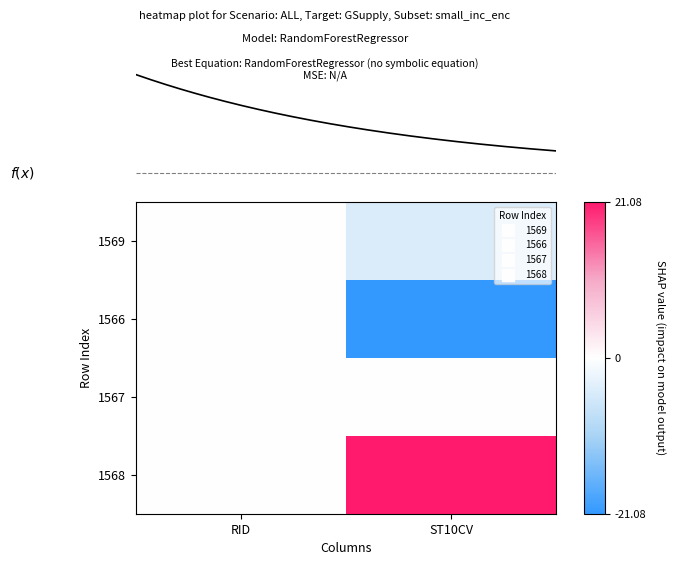

Which series has the largest range (max minus min)?

1566